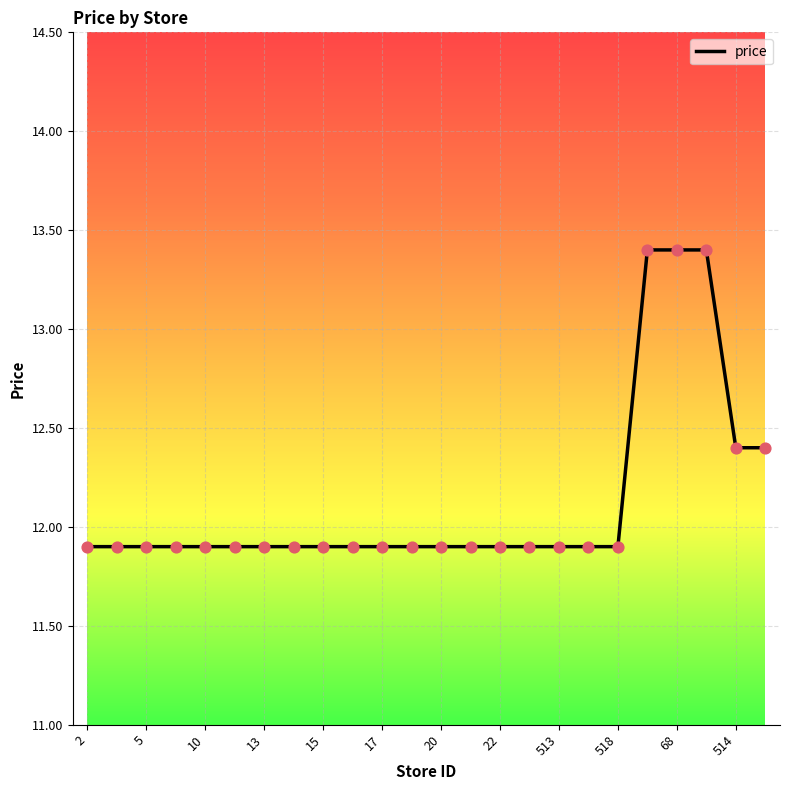

What is the maximum value shown in the chart?

13.4